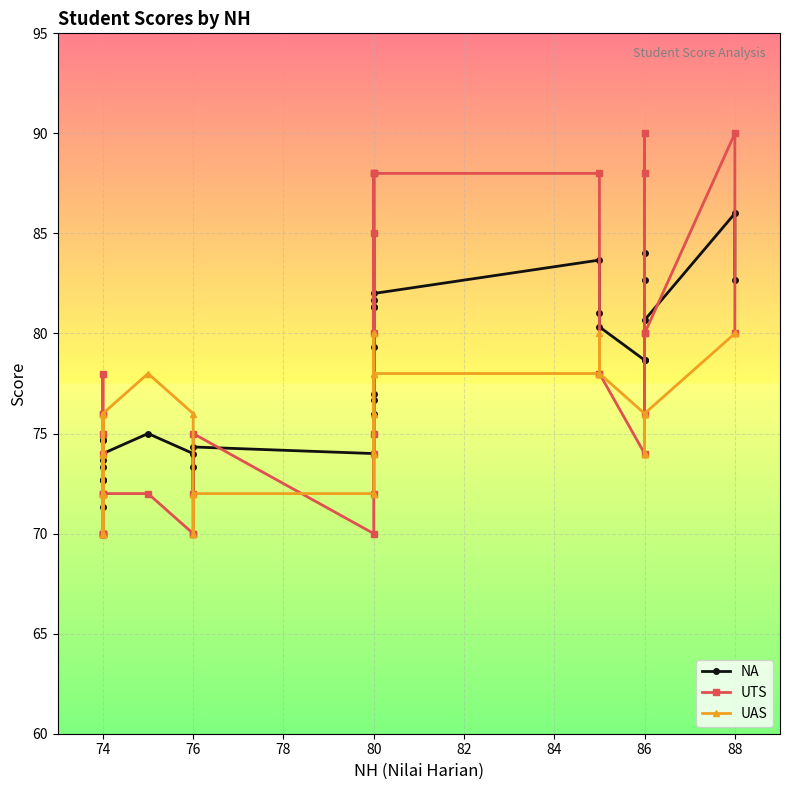

What is the value of the NA point at the 8th from the left?

74.0